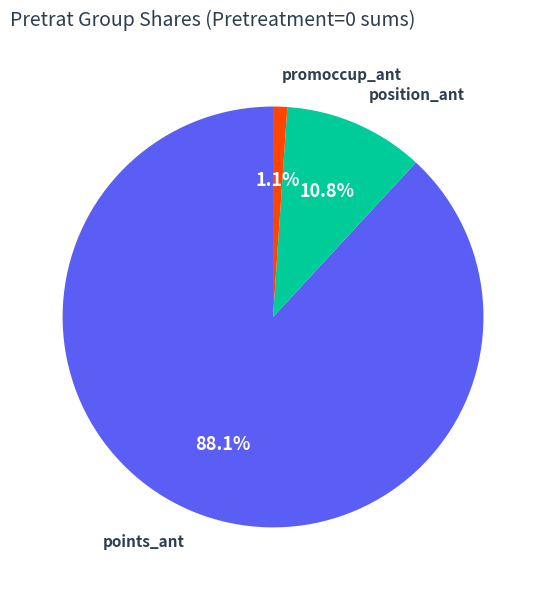

Is points_ant the majority of the pie?

Yes